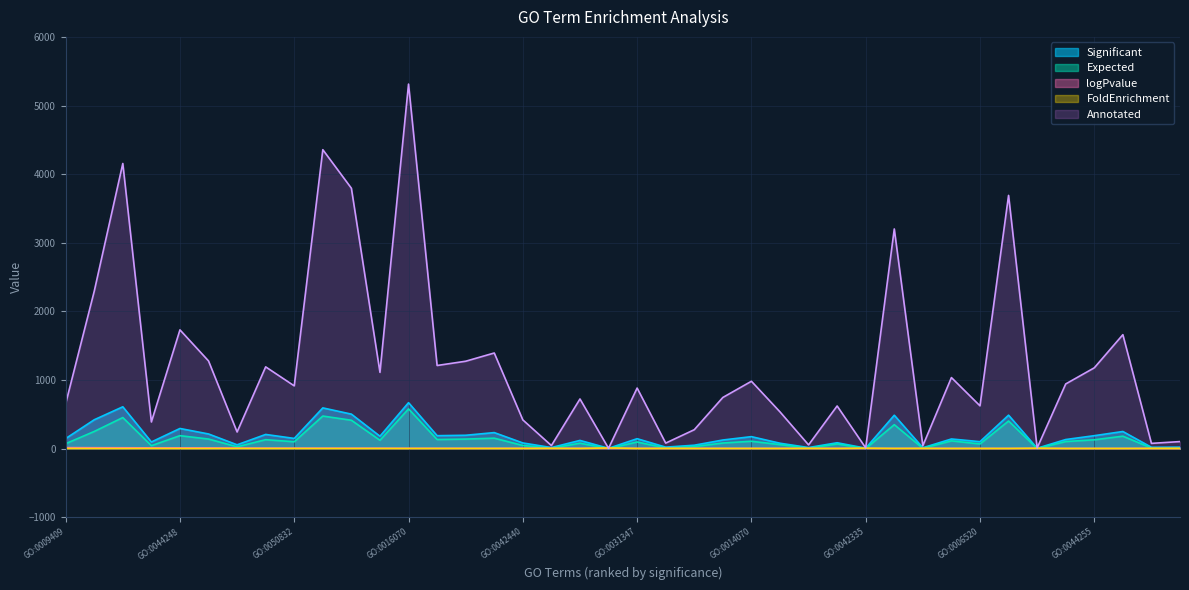

Is it true that FoldEnrichment equals 1.3 at GO:0048507?

True